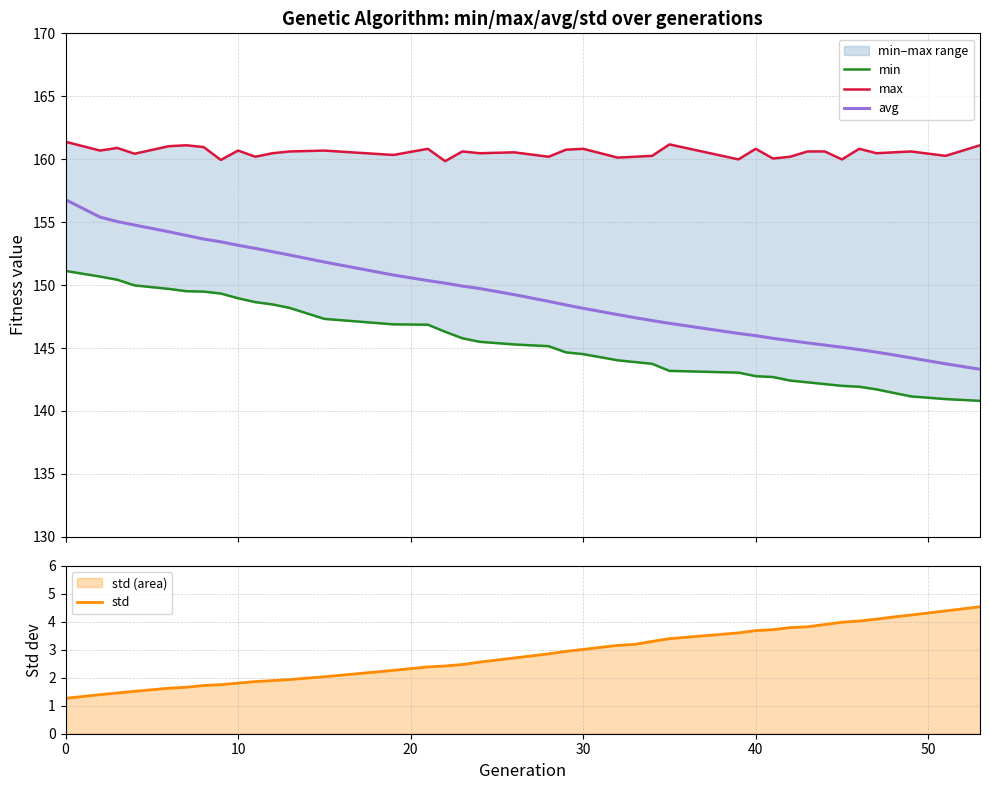

How many data points does each series have?

39